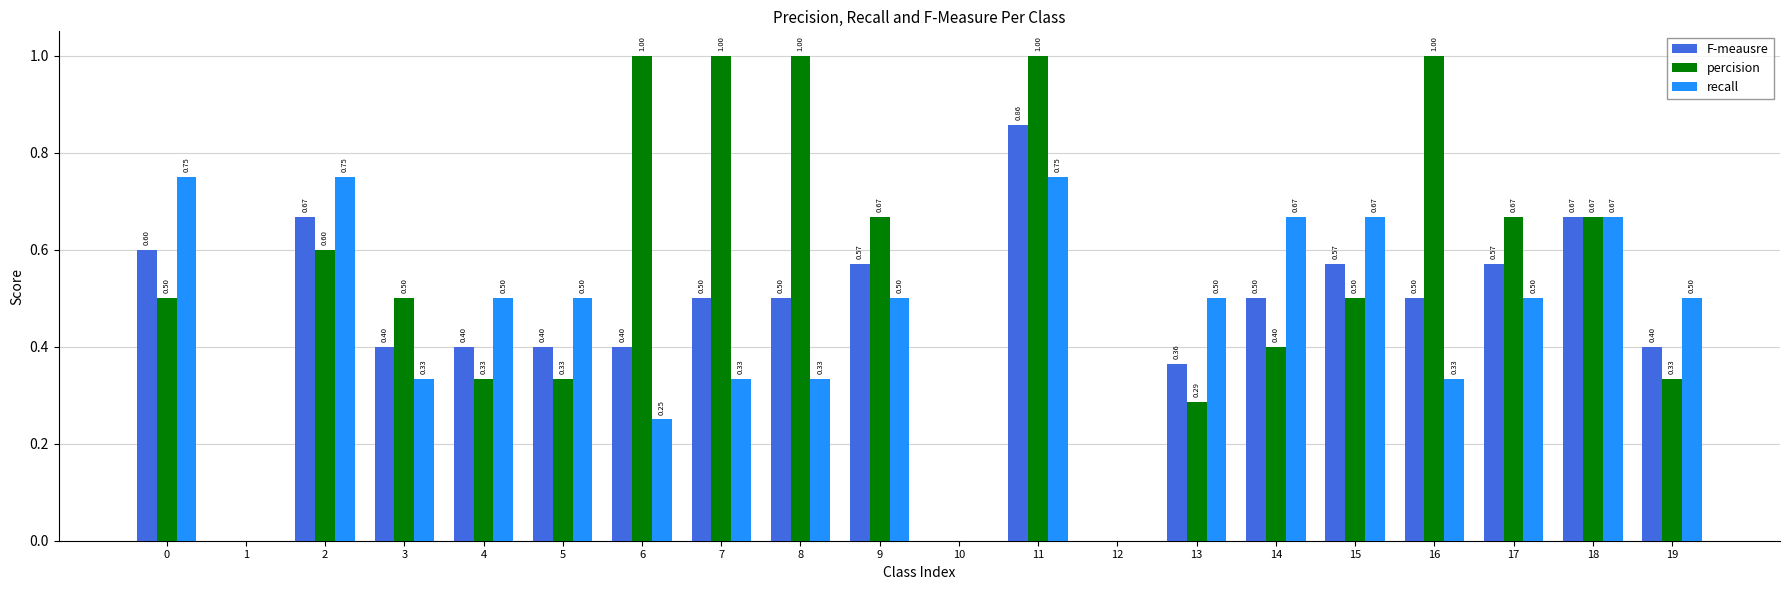

Which series has the largest total across all categories?

percision